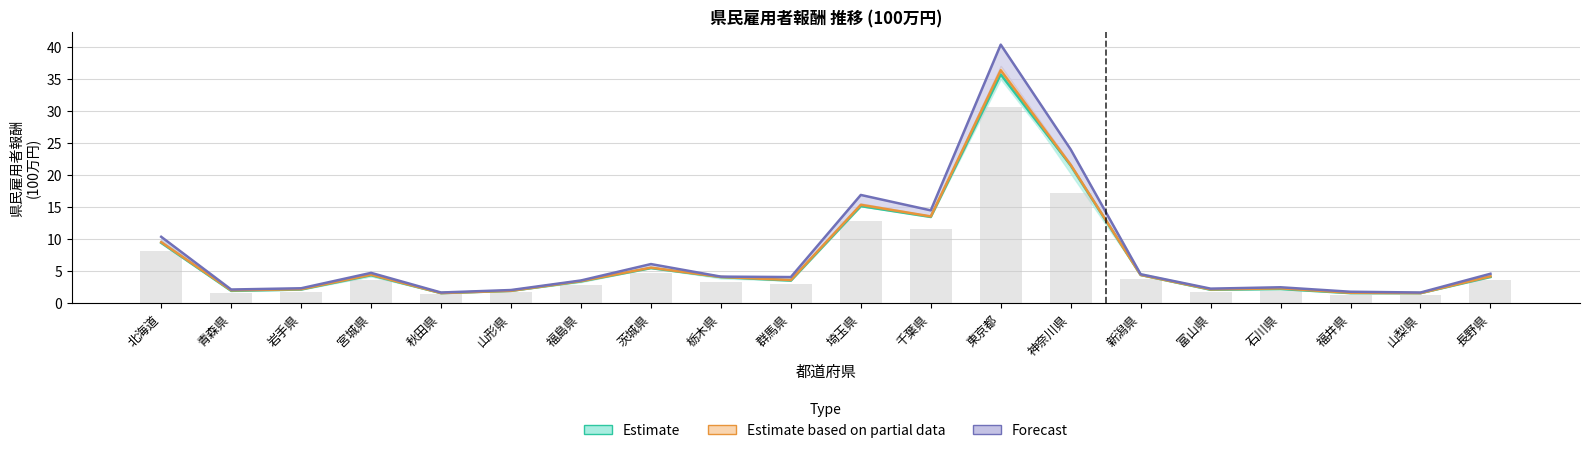

The value of Estimate at 新潟県 is 4.4. True or false?

True